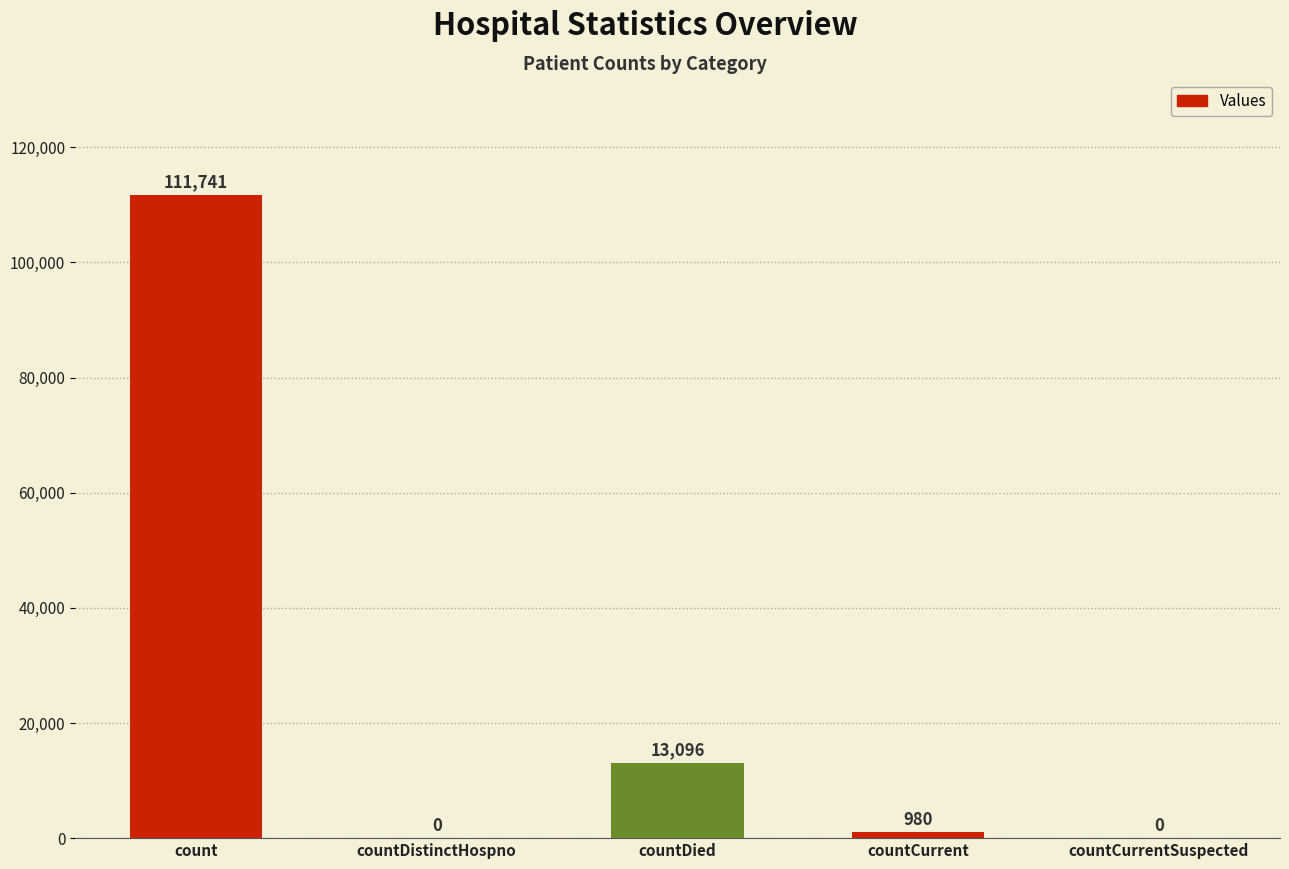

True or false: the data shows 980 at countCurrent.

True